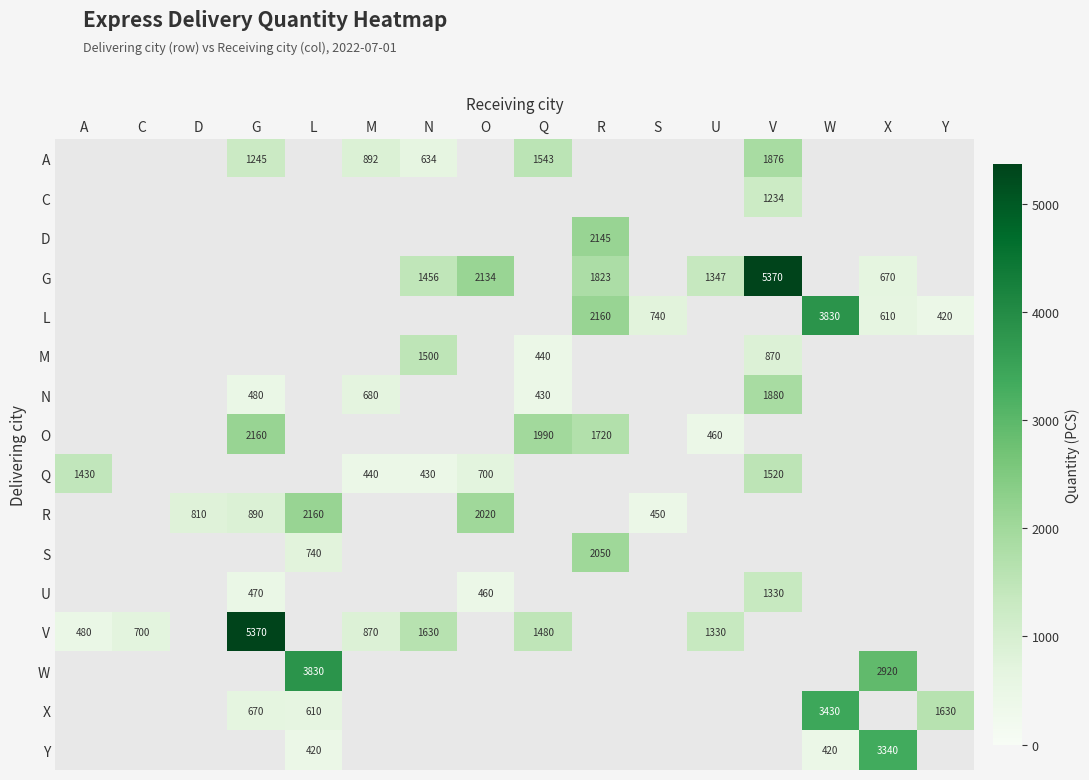

True or false: A has a value of 892 at M.

True